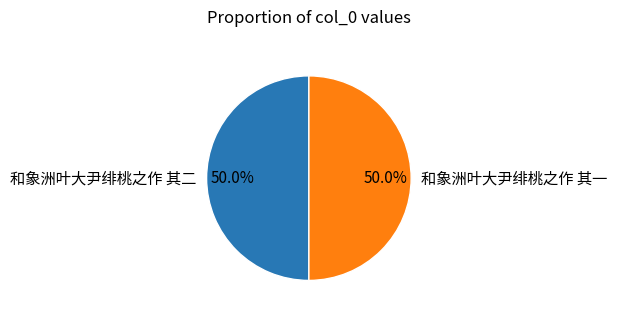

The 和象洲叶大尹绯桃之作 其一 slice represents 41% of the pie. True or false?

False